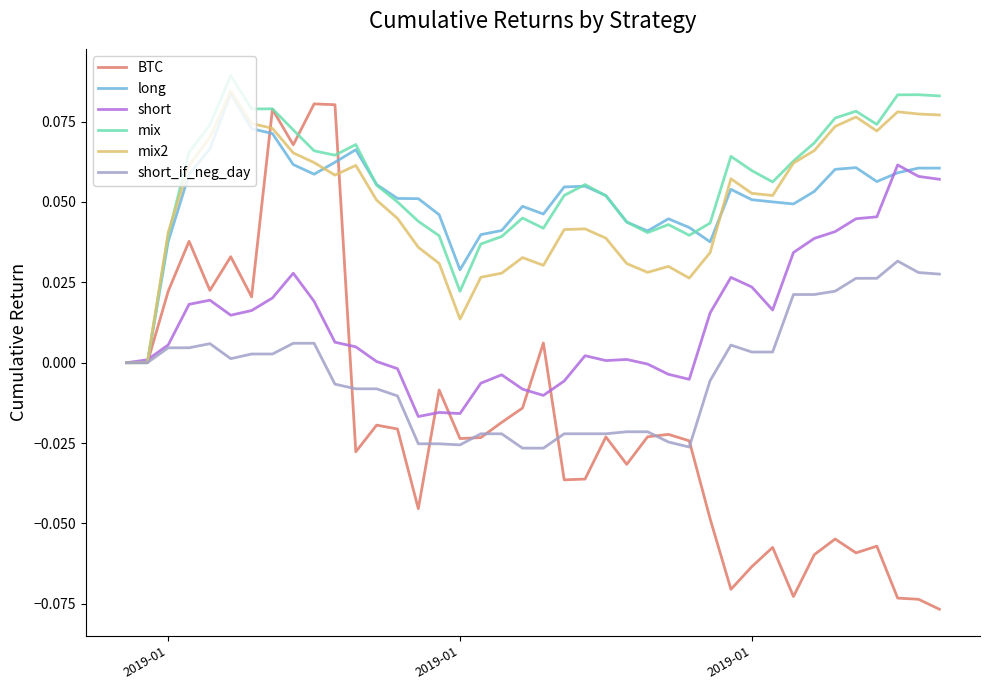

Which series has the widest spread of values?

BTC